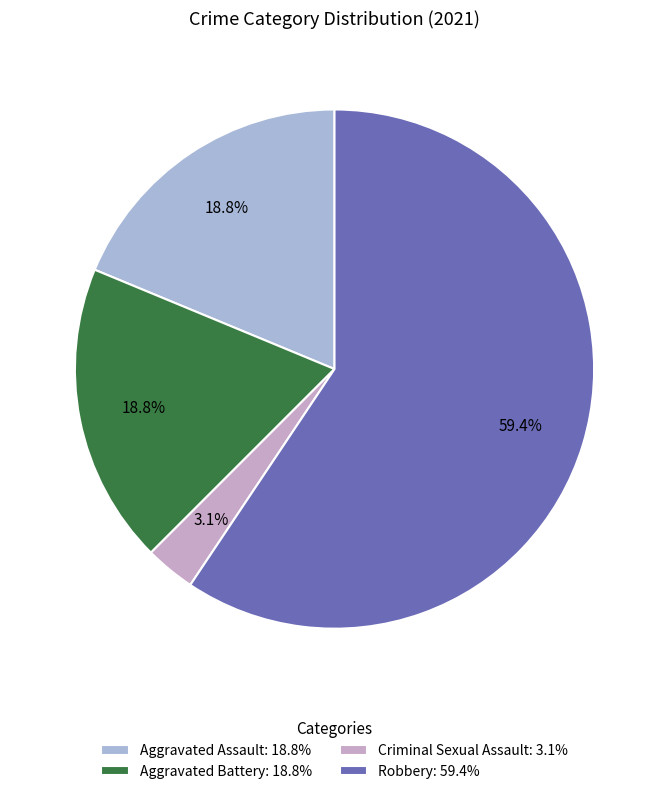

What percentage is the Criminal Sexual Assault slice, to the nearest percent?

3%